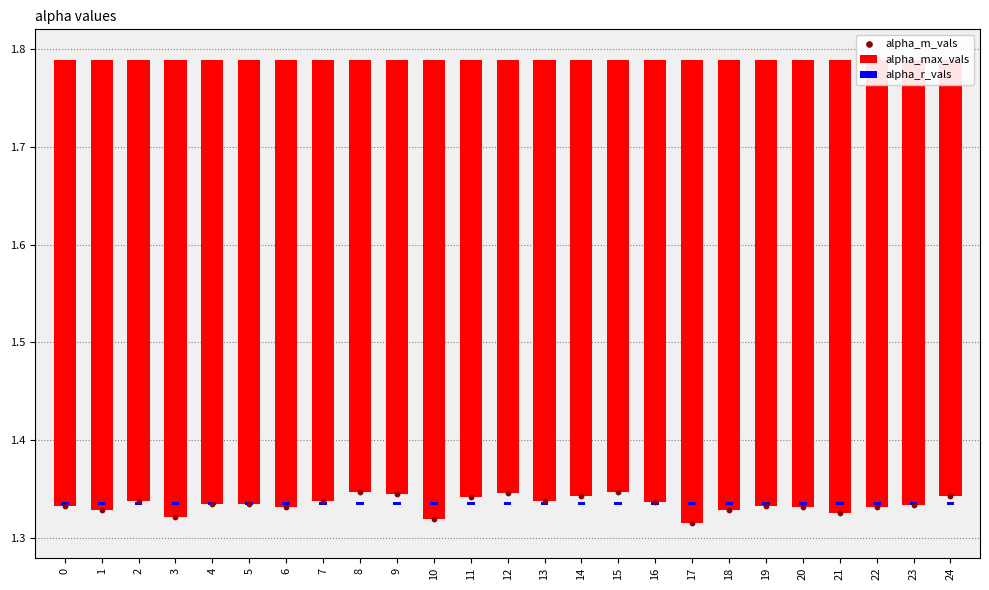

Which series reaches the minimum Y coordinate?

alpha_r_vals